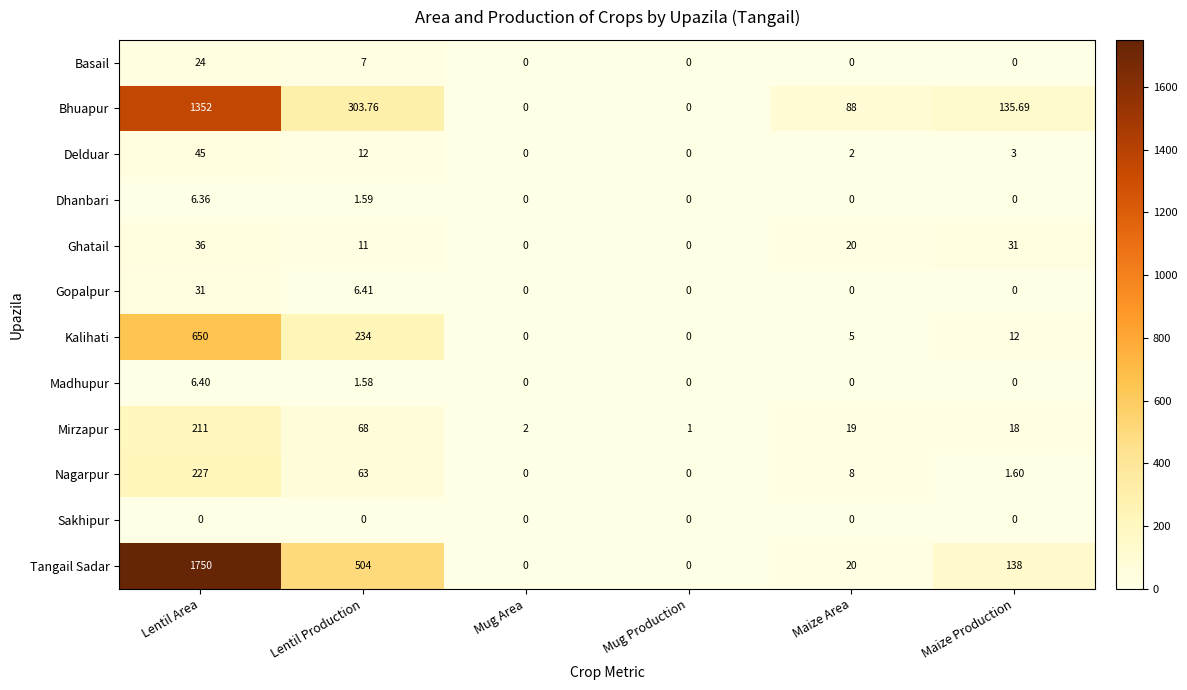

What is the total value across all series at Lentil Production?

1212.3